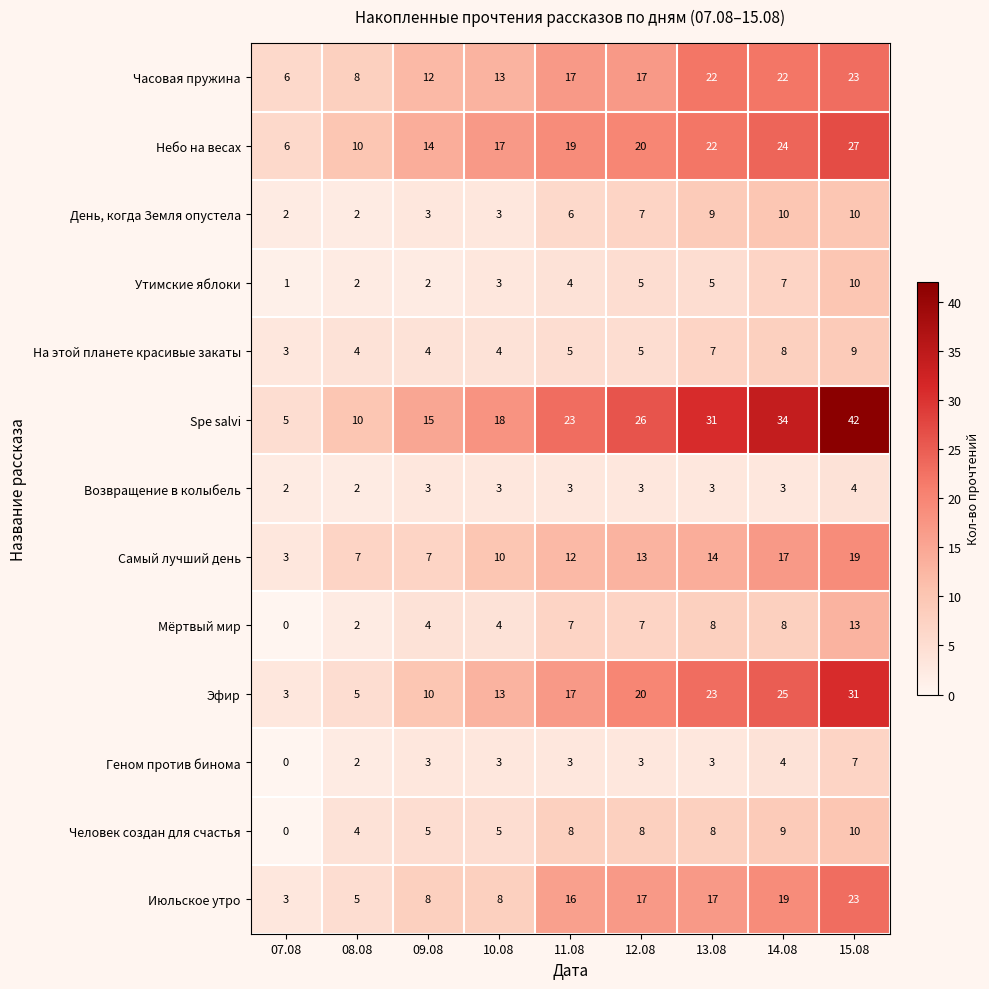

Rank the categories by Эфир value from highest to lowest.

15.08, 14.08, 13.08, 12.08, 11.08, 10.08, 09.08, 08.08, 07.08